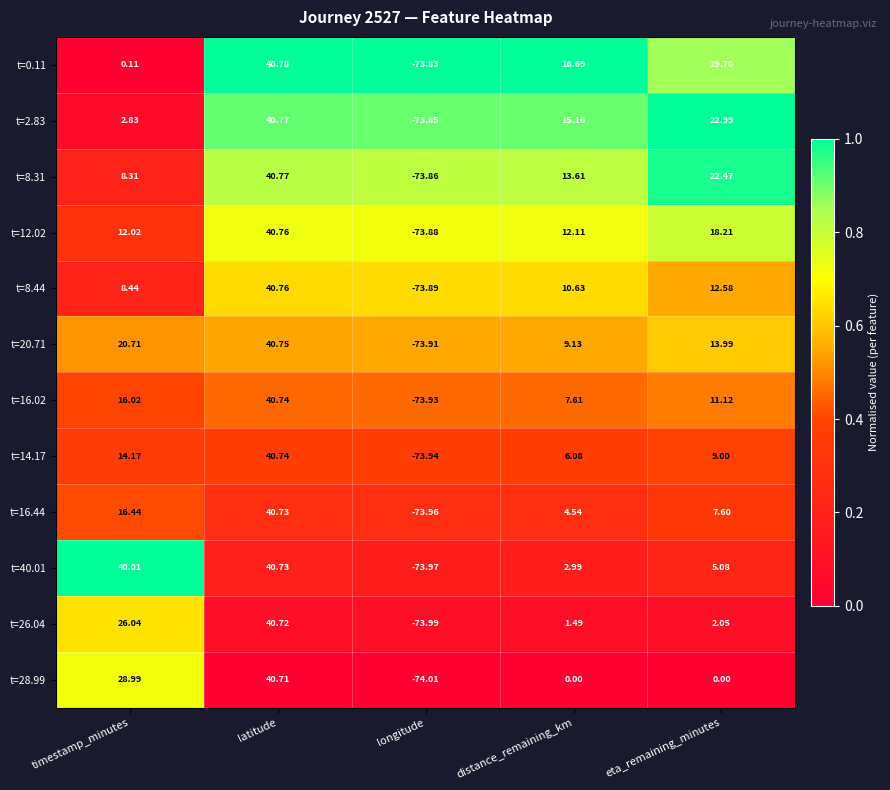

At which category does the chart reach its minimum across all series?

longitude